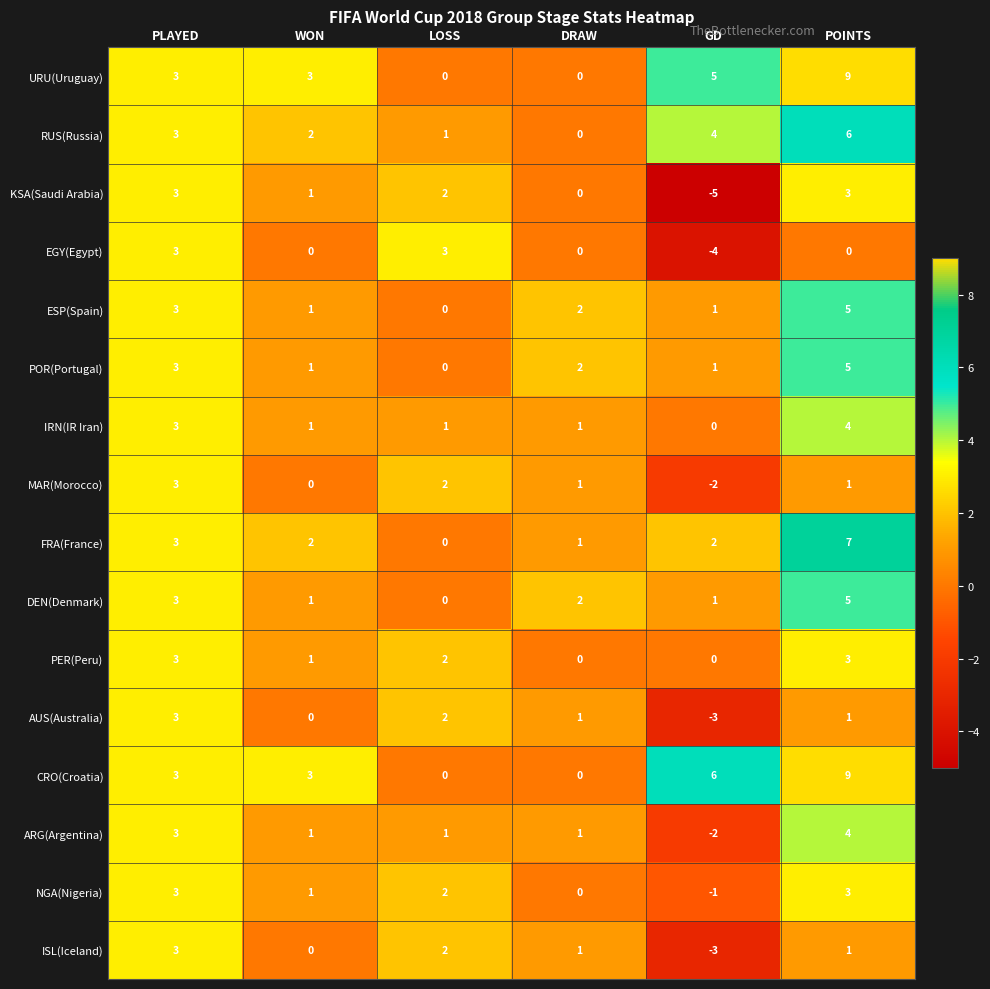

Is it true that POR(Portugal) equals -2 at LOSS?

False